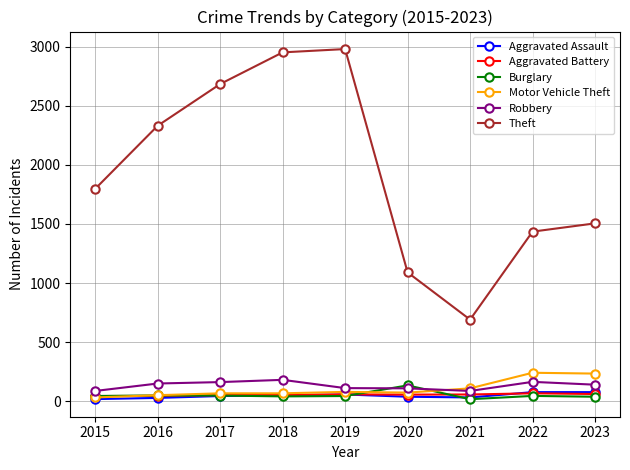

Where is Motor Vehicle Theft nearest to the value 135?

2021